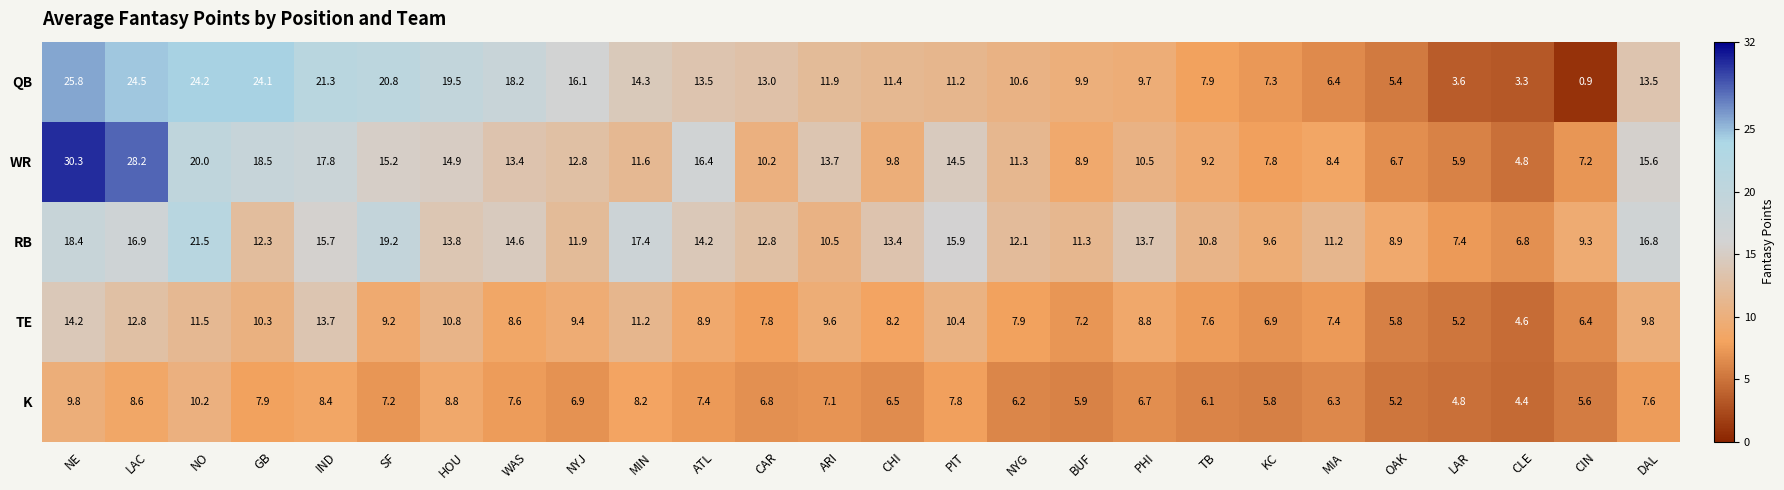

How many data points in TE are above 8?

16